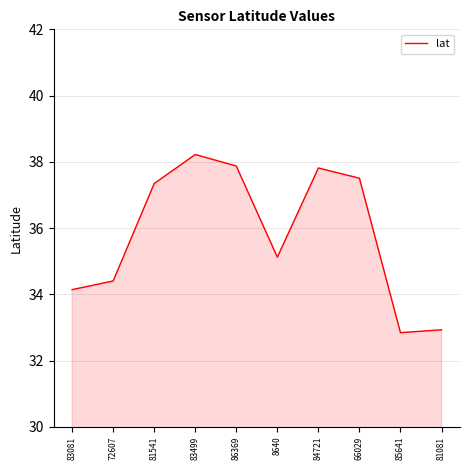

Which has a higher value, 81081 or 8640?

8640